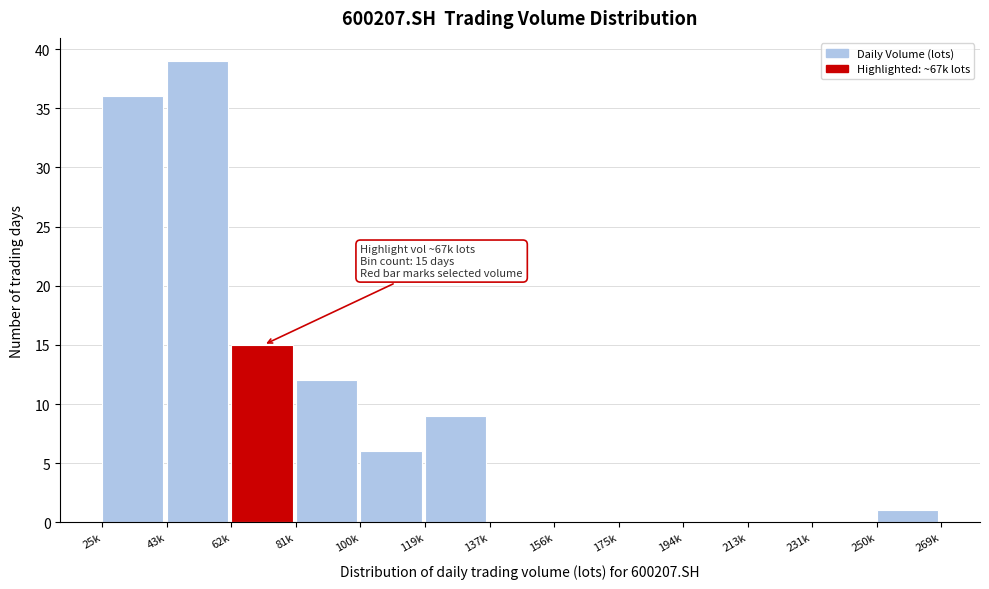

Reading left to right, list all the values displayed in this chart.

25k=36	43k=39	62k=15	81k=12	100k=6	119k=9	137k=0	156k=0	175k=0	194k=0	213k=0	231k=0	250k=1